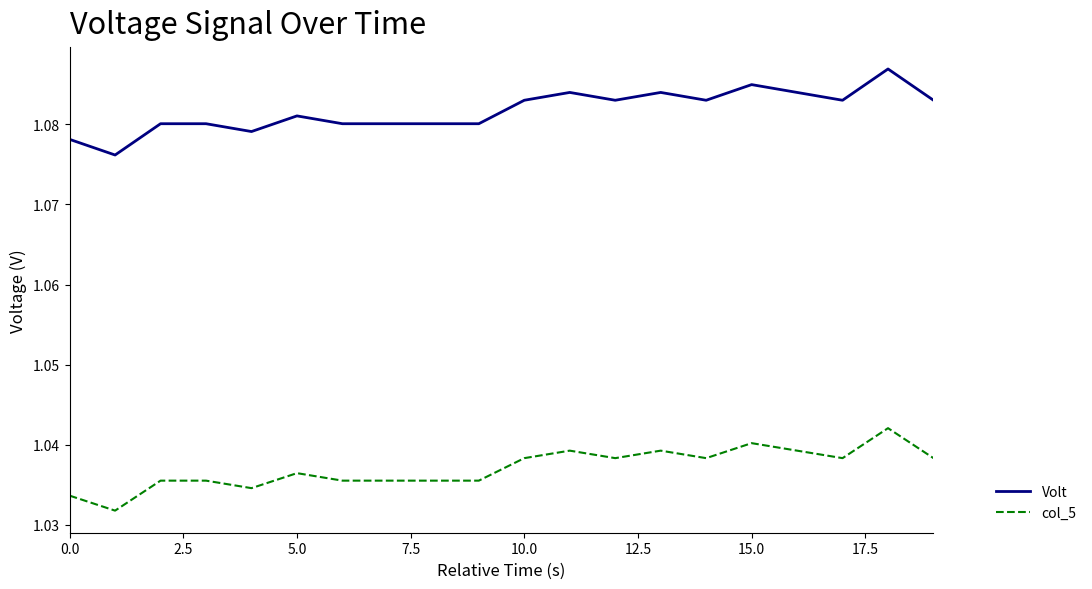

How many lines are shown in the chart?

2